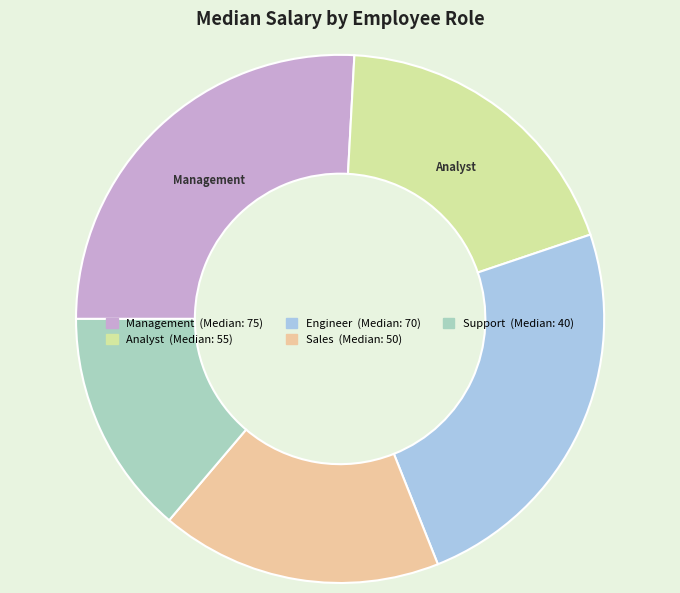

Which has a higher value, Engineer or Support?

Engineer